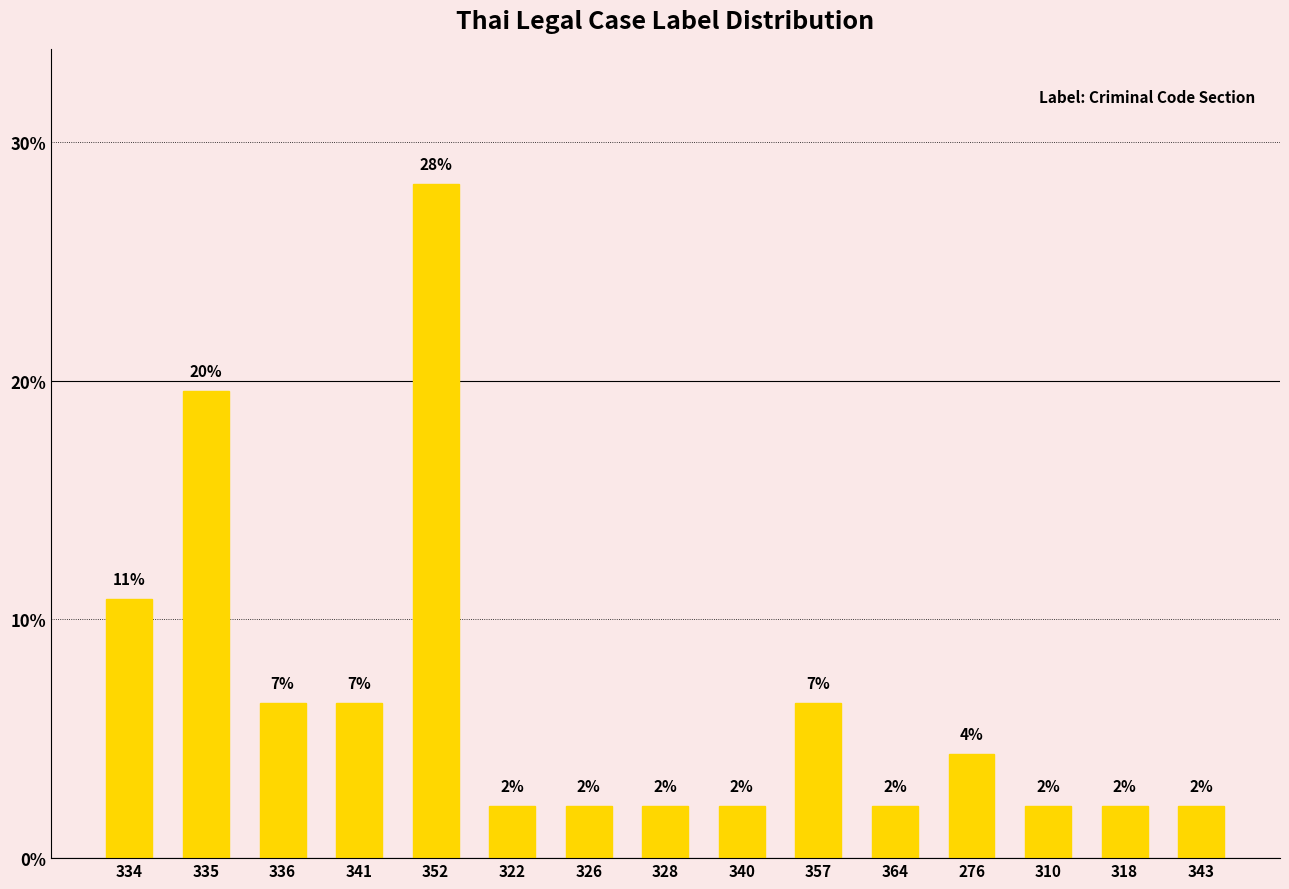

Which label corresponds to the largest value in the chart?

352